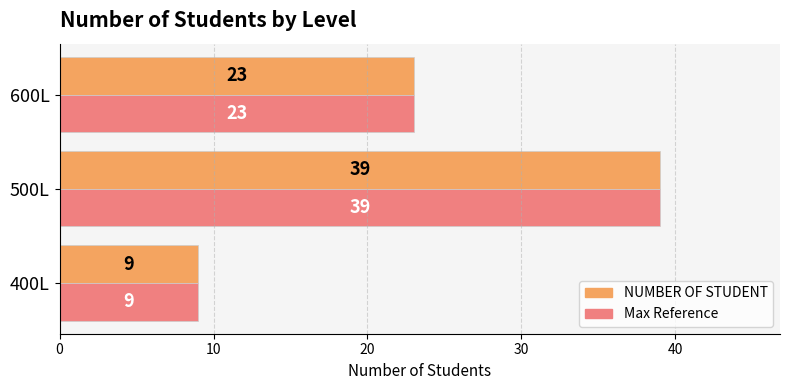

Where is Max Reference nearest to the value 24?

600L